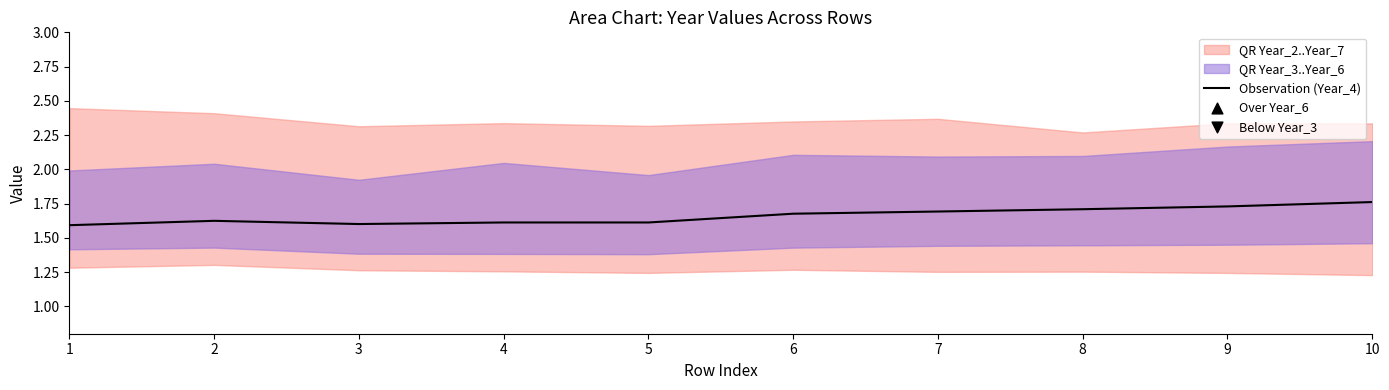

What is the change in value from 1 to 8?

+0.1